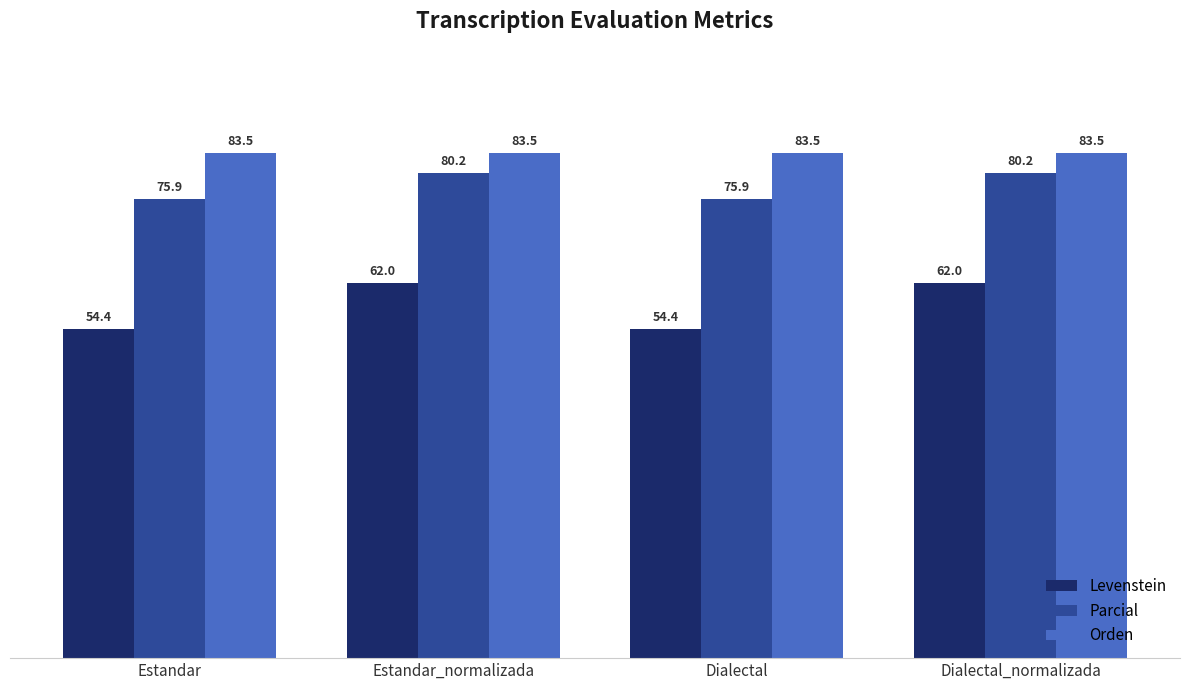

What is the difference between the maximum and second lowest values in the Levenstein series?

7.7